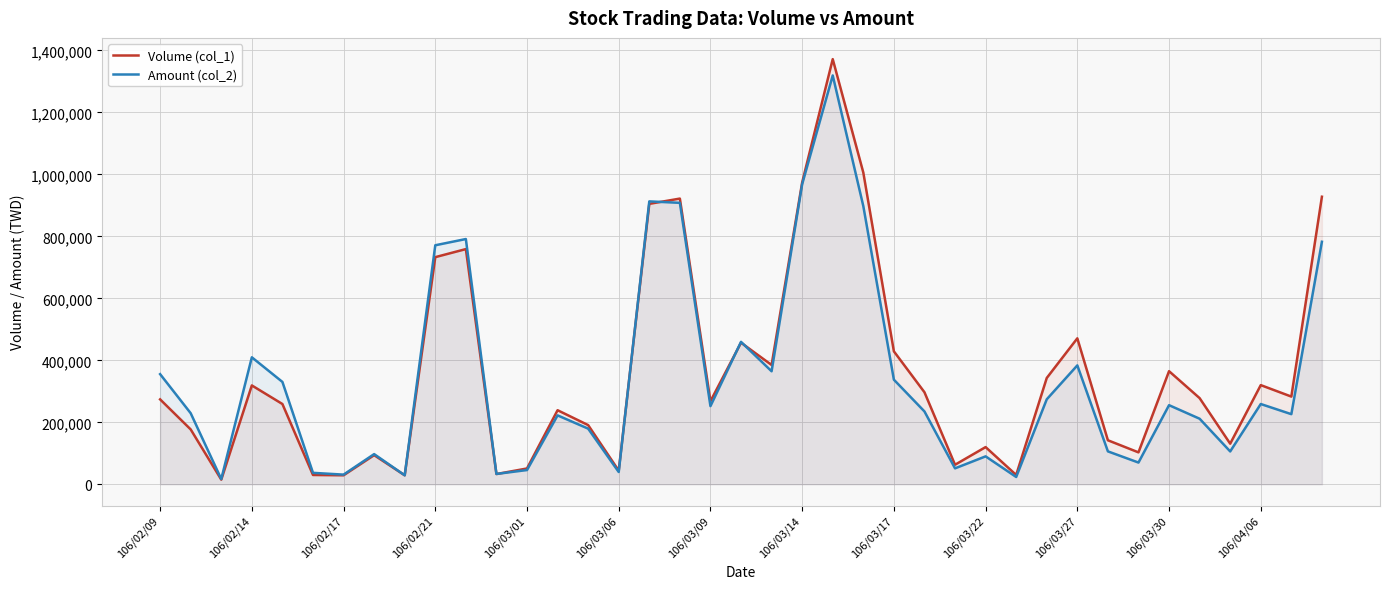

What is the maximum value shown in the chart?

1372000